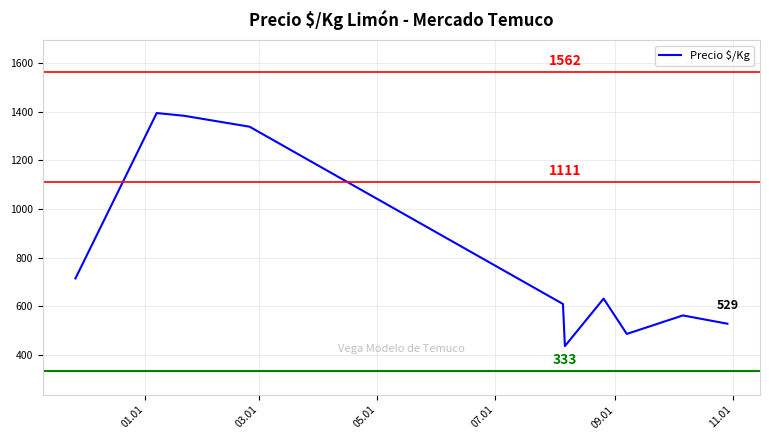

What is the minimum value shown in the chart?

437